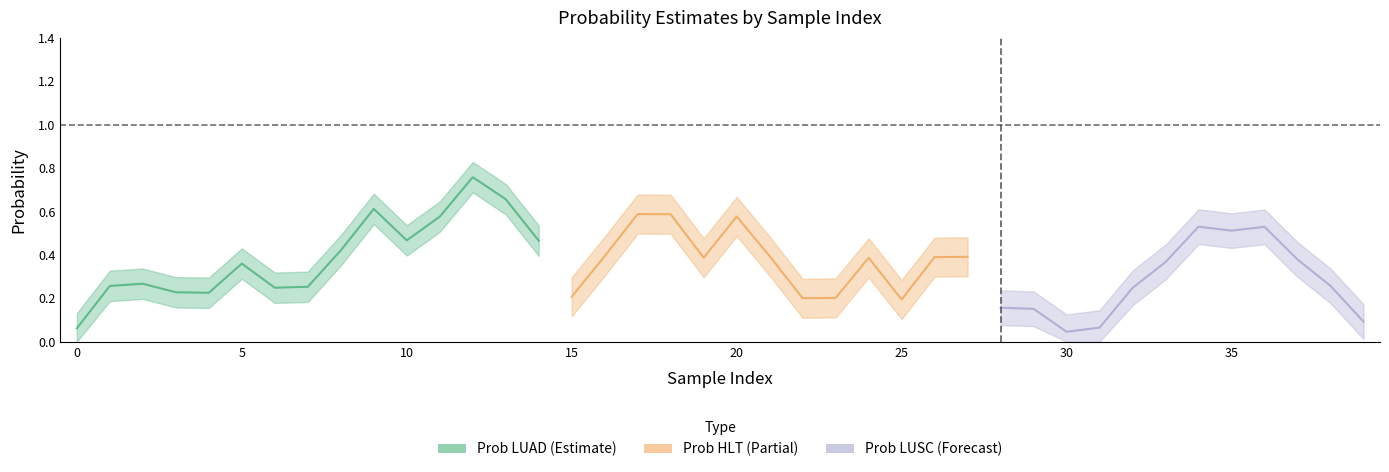

List the series in order of their overall mean, lowest first.

Prob LUSC, Prob HLT, Prob LUAD